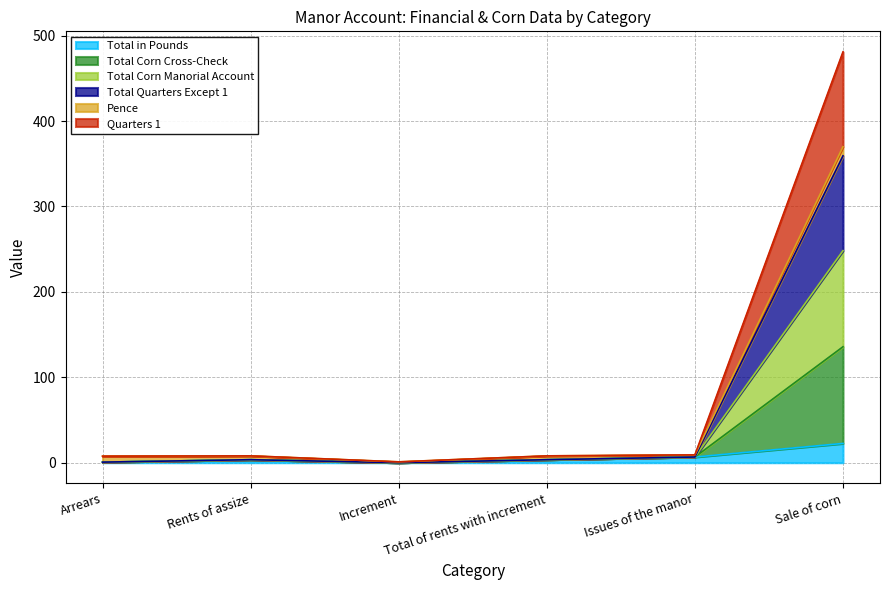

What is the greatest value displayed?

481.0